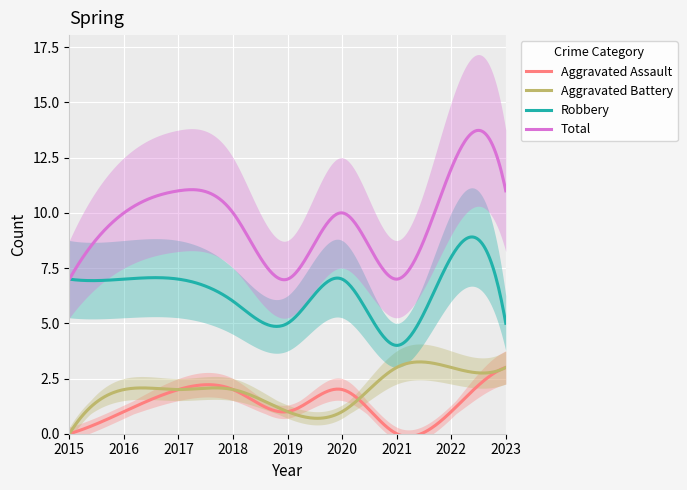

Reading right to left, what are all the values shown in this chart?

Aggravated Assault: 2023=3	2022=1	2021=0	2020=2	2019=1	2018=2	2017=2	2016=1	2015=0
Aggravated Battery: 2023=3	2022=3	2021=3	2020=1	2019=1	2018=2	2017=2	2016=2	2015=0
Robbery: 2023=5	2022=8	2021=4	2020=7	2019=5	2018=6	2017=7	2016=7	2015=7
Total: 2023=11	2022=12	2021=7	2020=10	2019=7	2018=10	2017=11	2016=10	2015=7